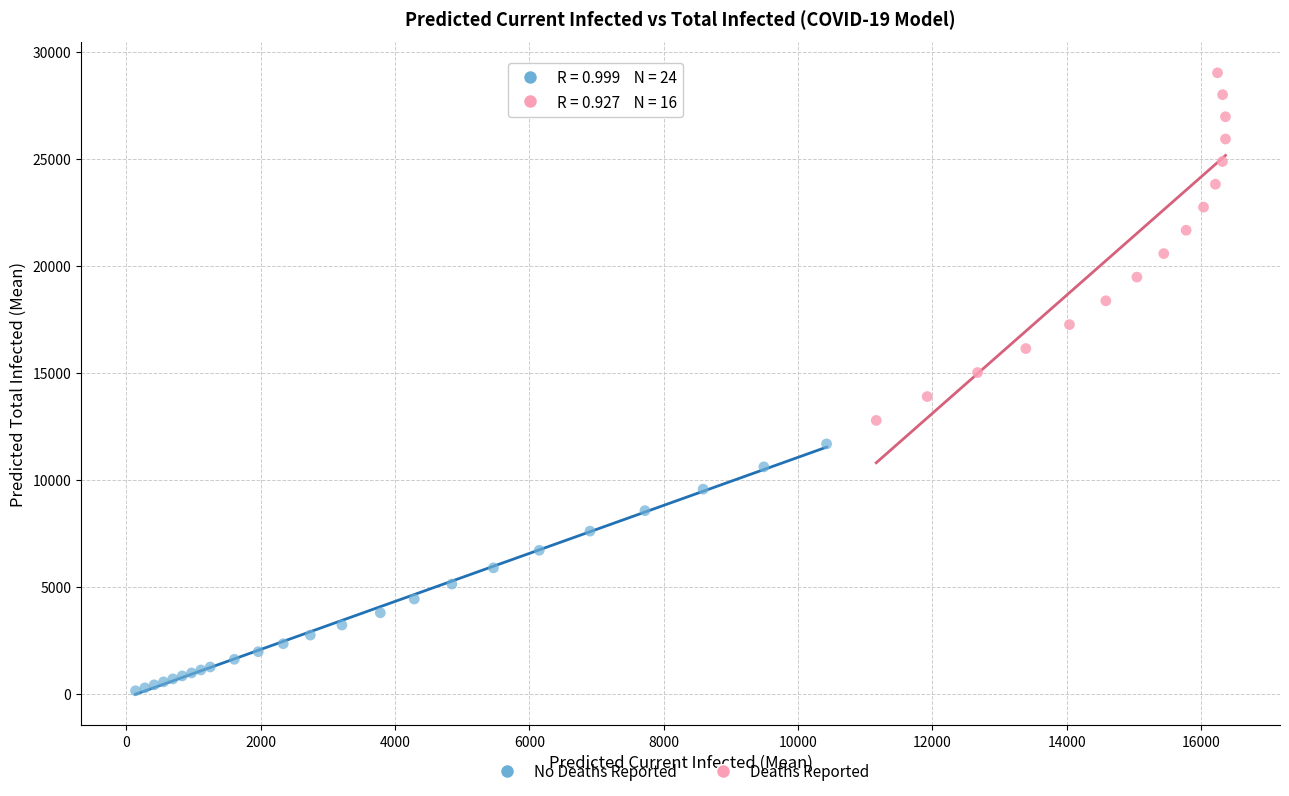

Which series has the widest spread of Y values?

Deaths Reported